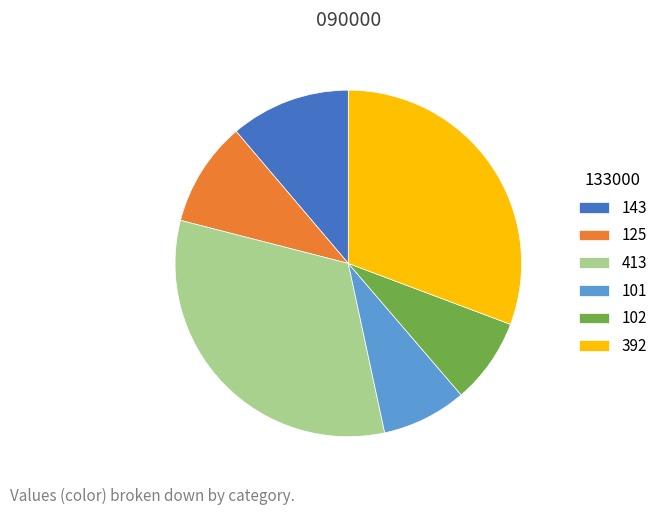

Is there a majority slice in this chart?

No